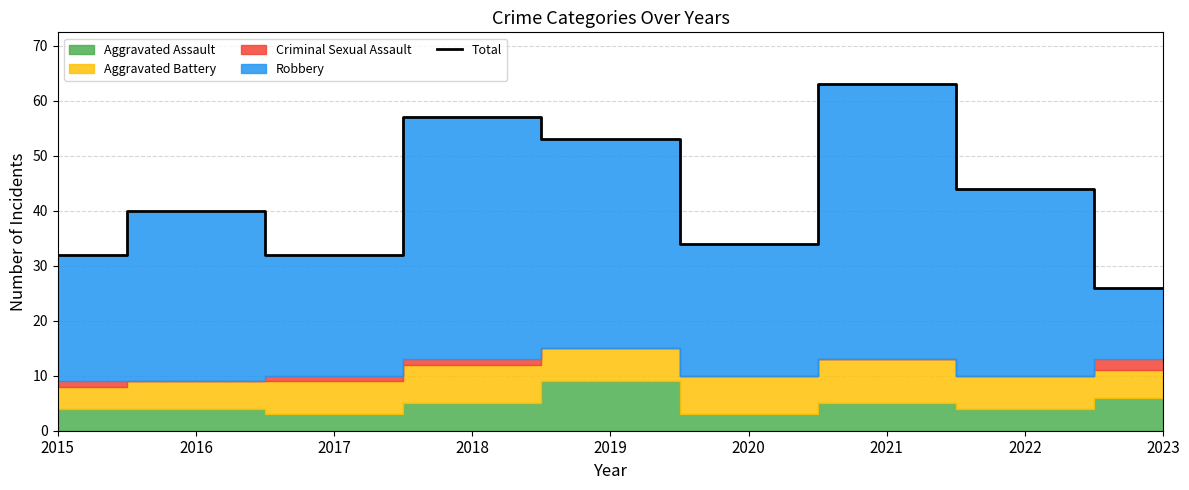

List the labels in order of value, largest first.

2021, 2018, 2019, 2022, 2016, 2020, 2015, 2017, 2023